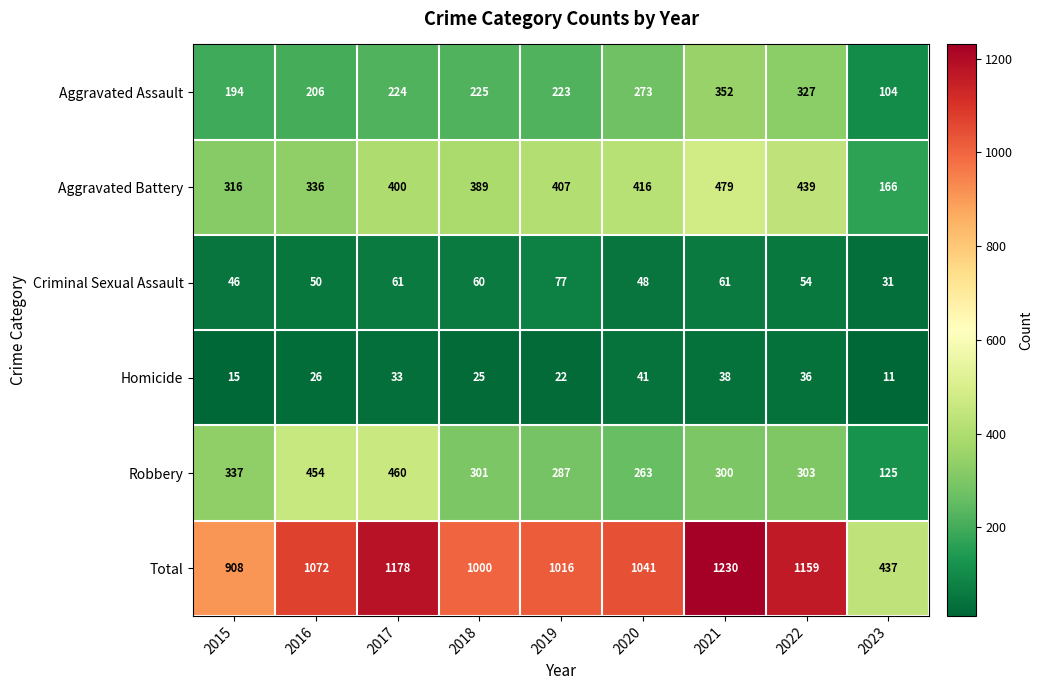

What is the difference between the second highest and minimum values in the Total series?

741